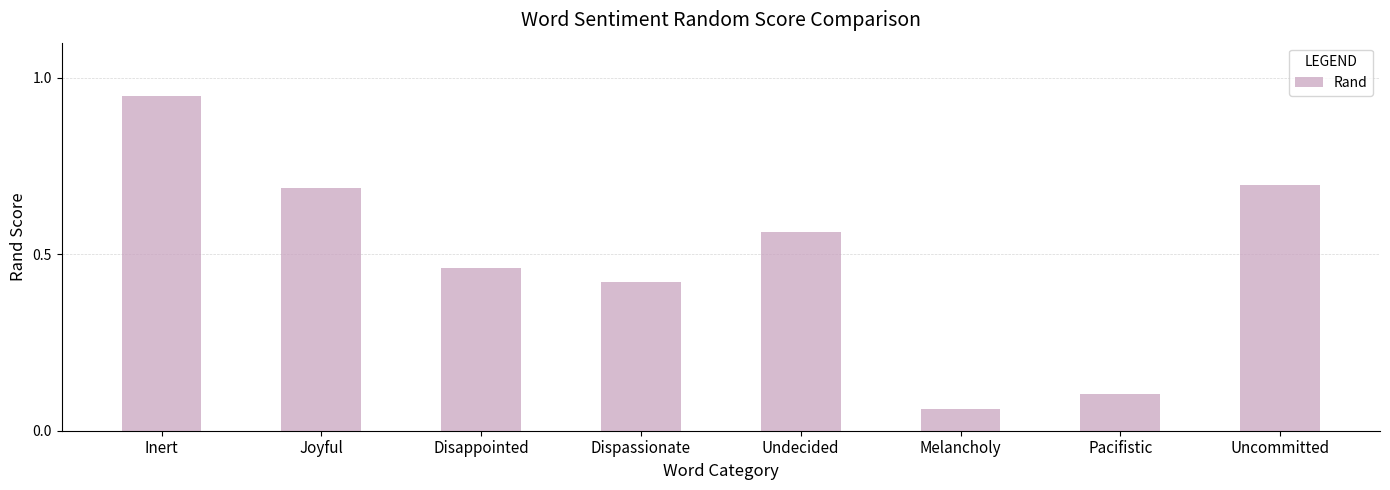

What is the change in value from Inert to Undecided?

-0.4